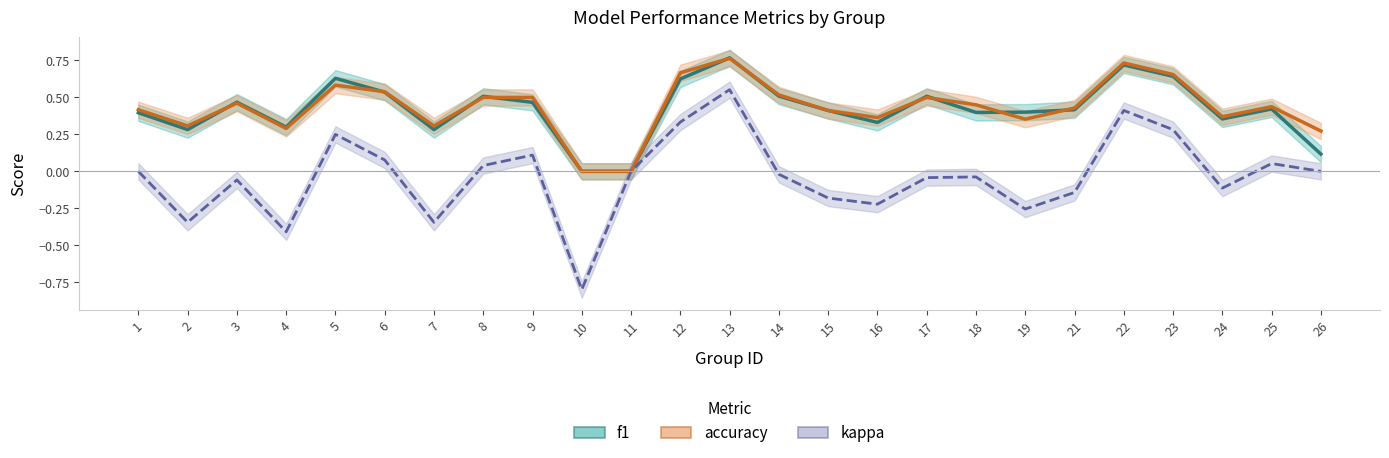

Rank the categories by kappa value from highest to lowest.

13, 22, 12, 23, 5, 9, 6, 25, 8, 1, 11, 26, 14, 18, 17, 3, 24, 21, 15, 16, 19, 2, 7, 4, 10